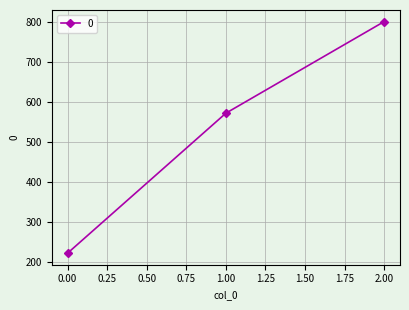

What is the change in value from 0.00 to 2.00?

+577.8